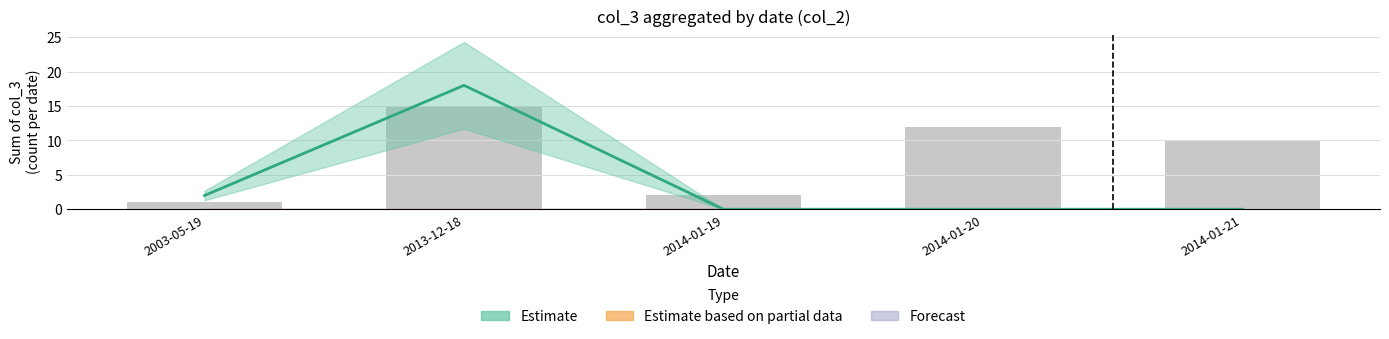

What is the label of the 1st bar from the left?

2003-05-19